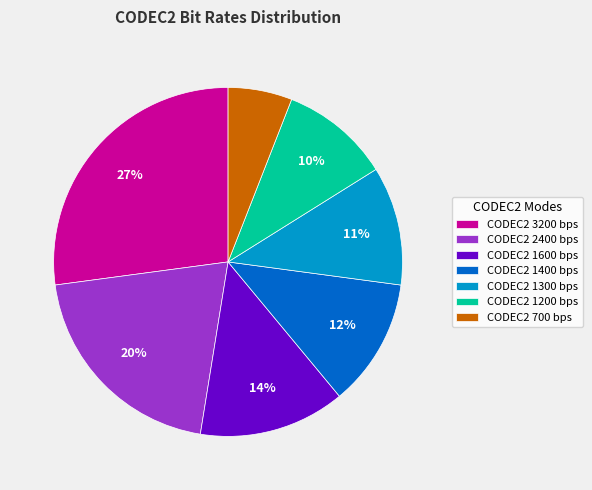

Is there any slice that represents more than half of the pie?

No